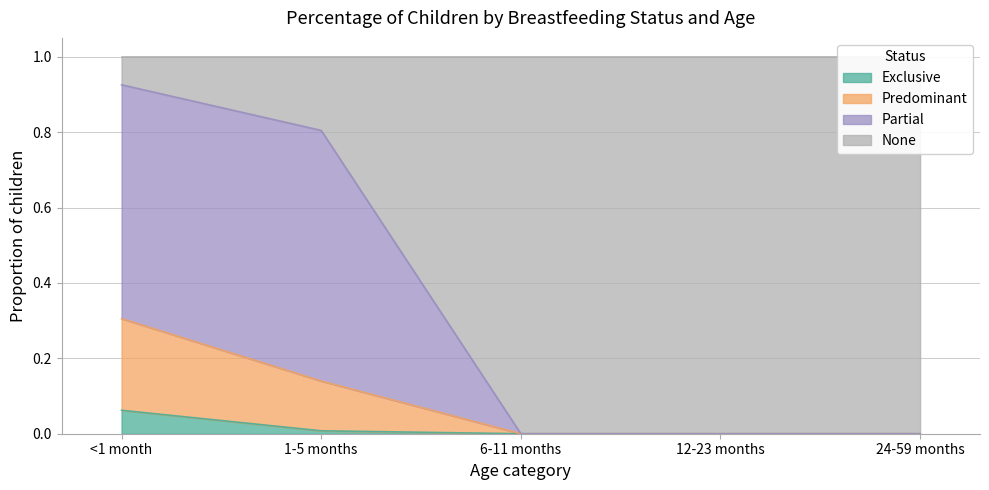

Rank the categories by Predominant value from lowest to highest.

6-11 months, 12-23 months, 24-59 months, 1-5 months, <1 month